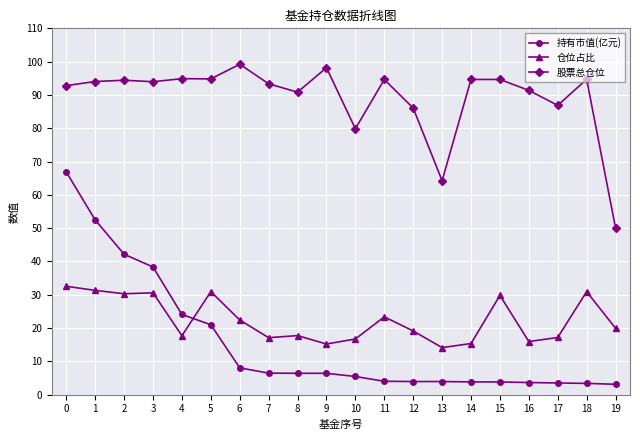

At 6, list the series in order from smallest to largest.

持有市值(亿元), 仓位占比, 股票总仓位